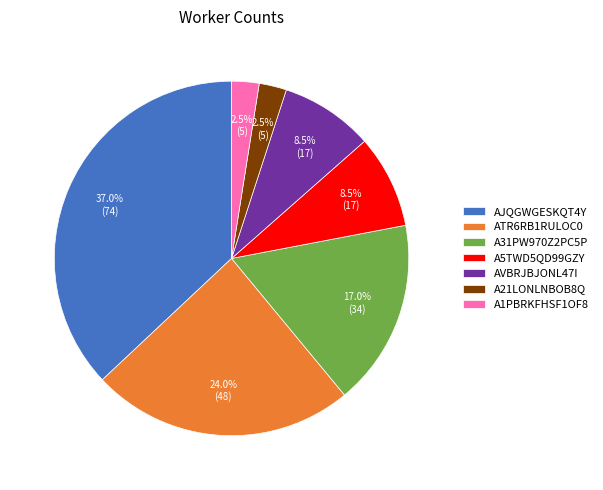

Combined, what portion of the pie is A31PW970Z2PC5P and A21LONLNBOB8Q?

19.5%